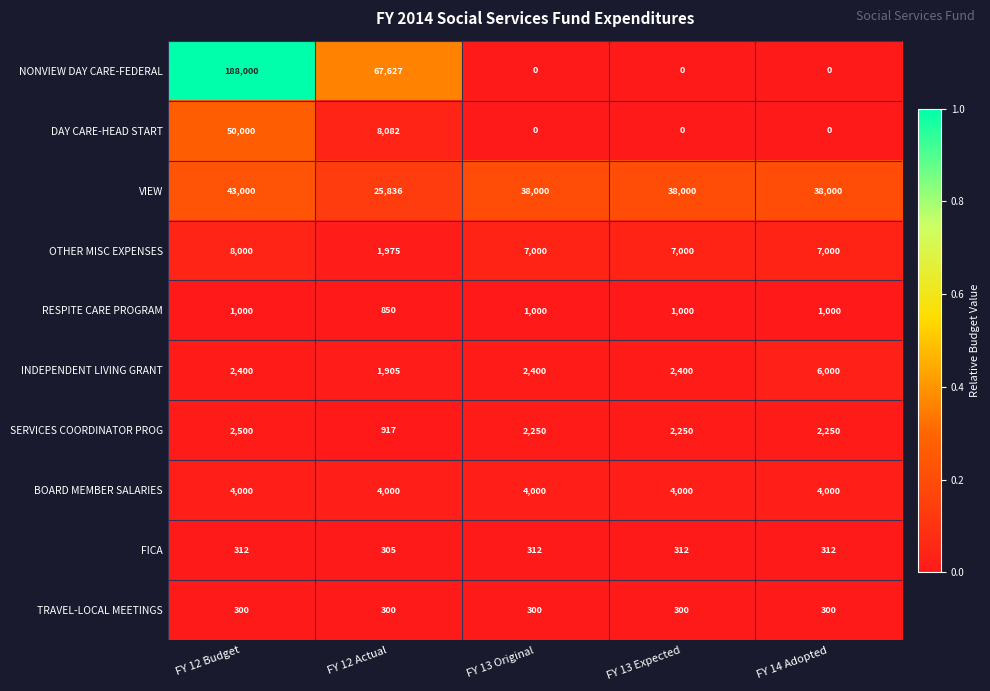

The value of OTHER MISC EXPENSES at FY 12 Actual is 738. True or false?

False